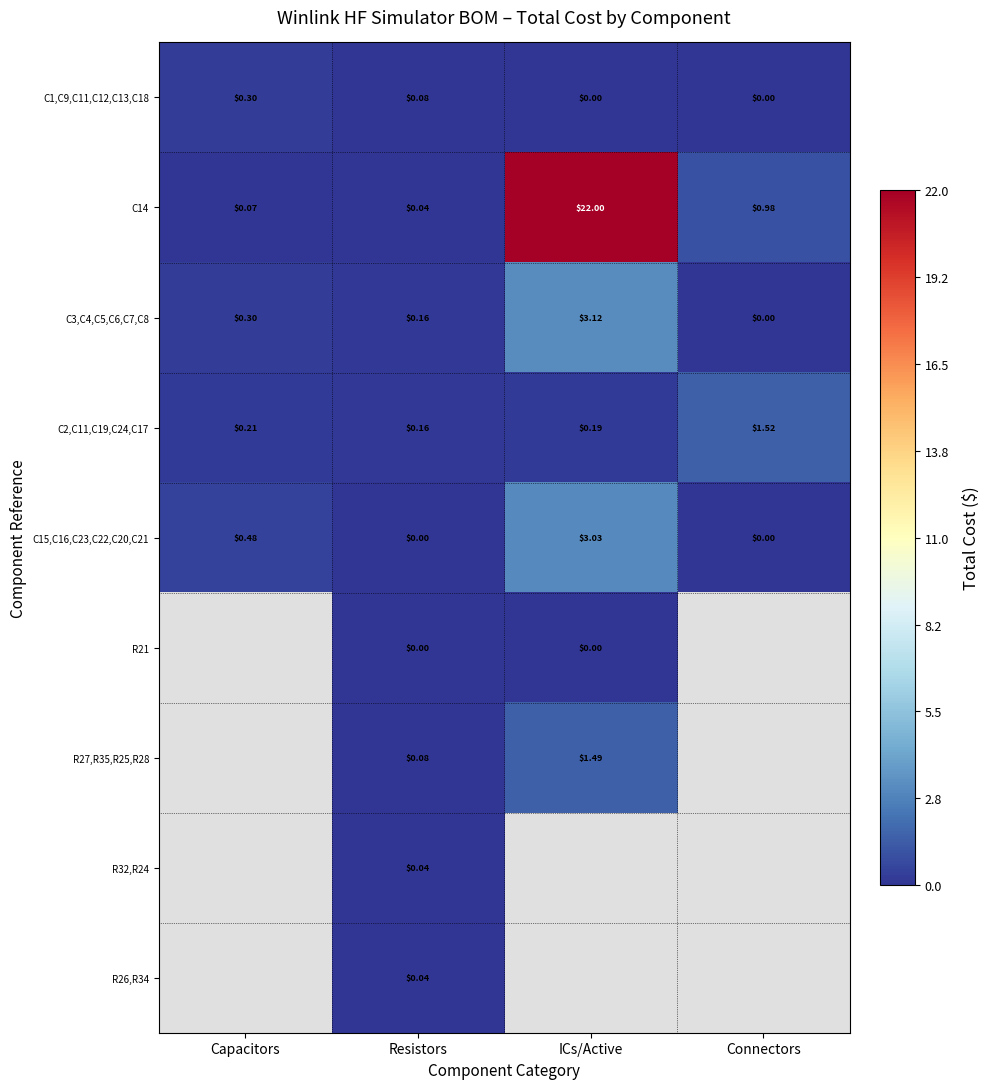

Where is C15,C16,C23,C22,C20,C21 nearest to the value 1?

Capacitors